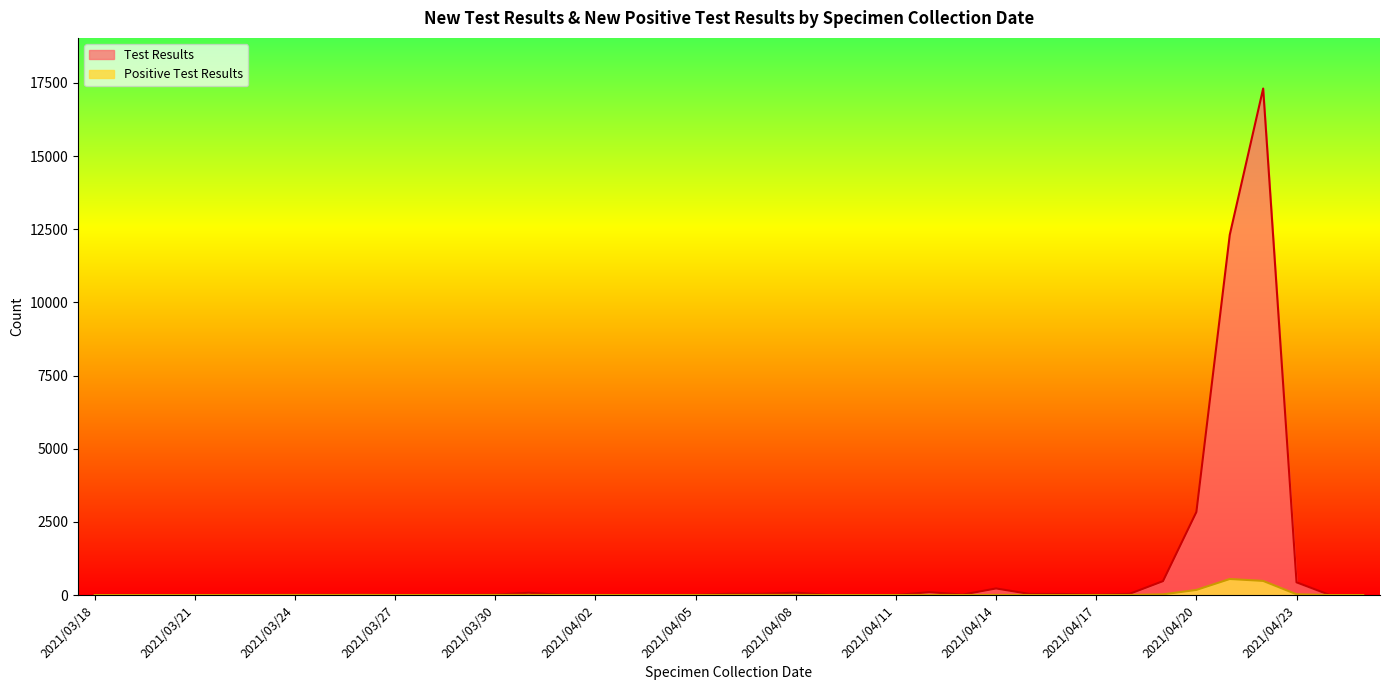

True or false: Test Results and Positive Test Results intersect in this chart.

False